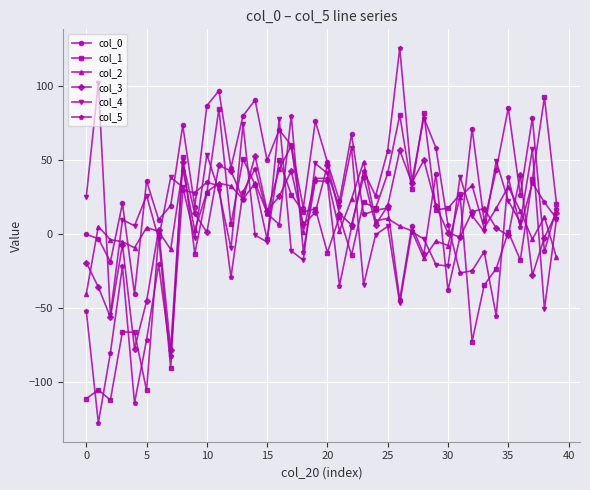

How many data points in col_0 are above 22?

20